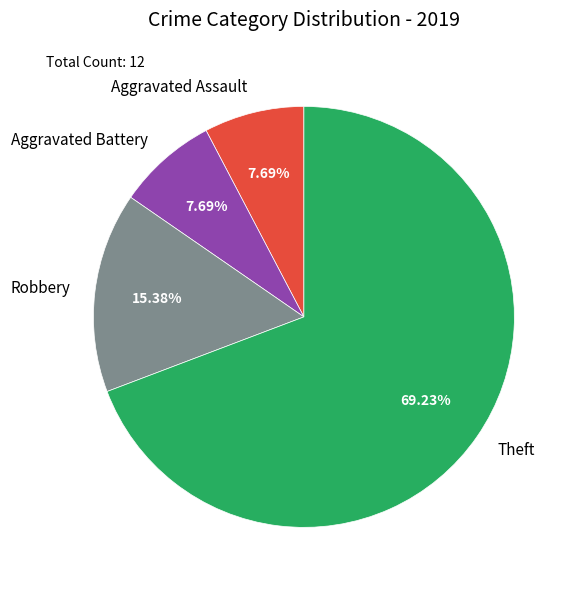

Which slice represents more than half of the pie?

Theft